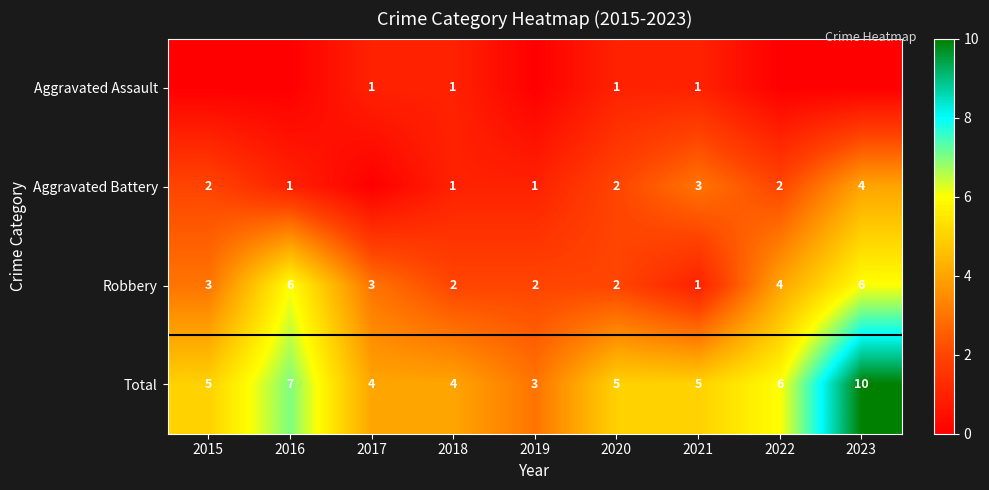

Which category has the highest value in the Total series?

2023